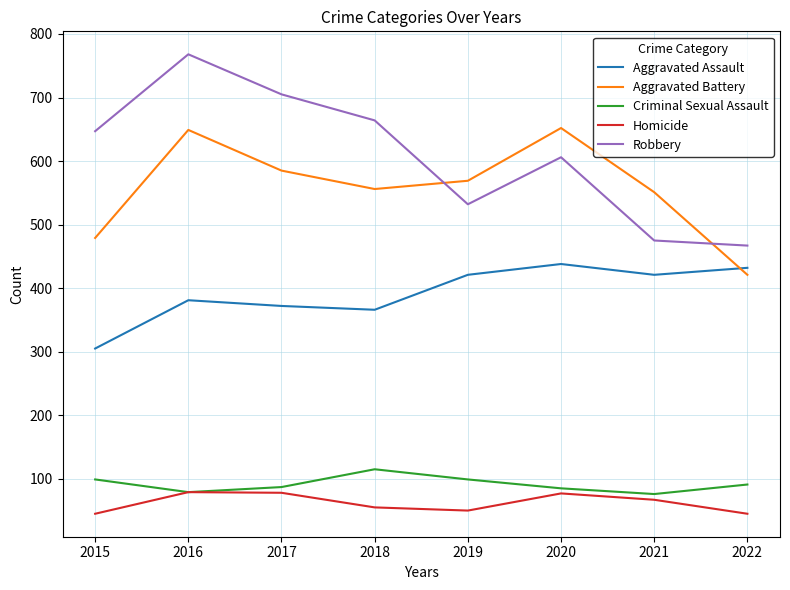

Between 2020 and 2021, which series saw the biggest shift?

Robbery